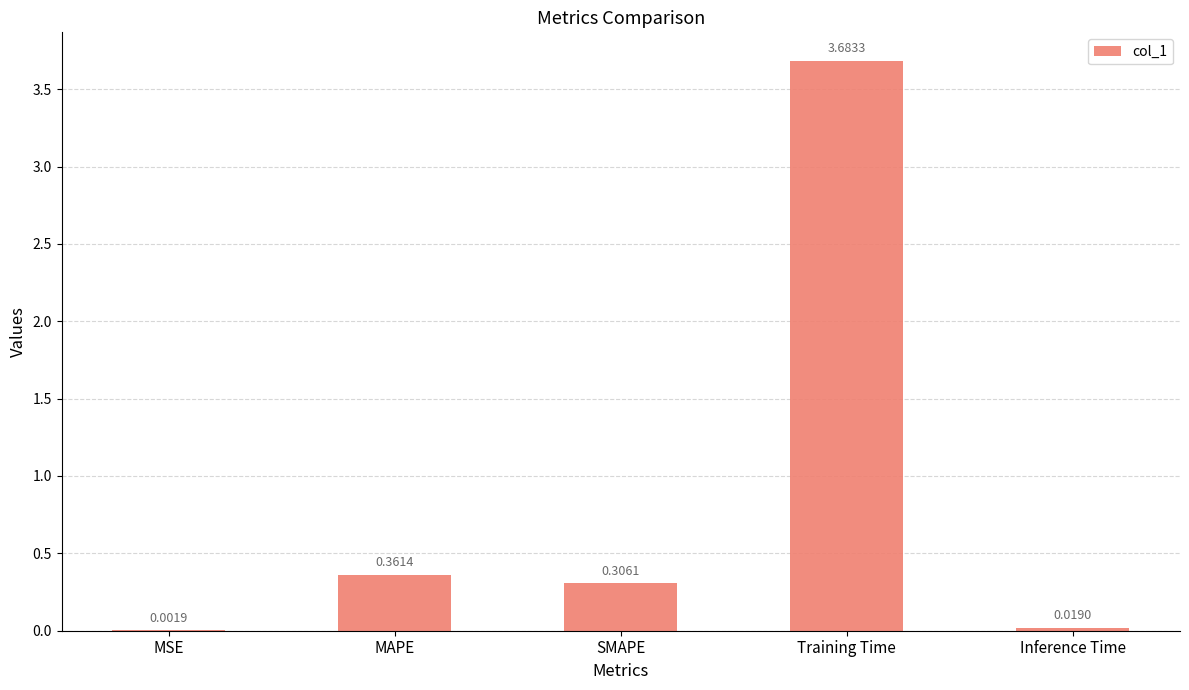

What is the change in value from MAPE to Training Time?

+3.3